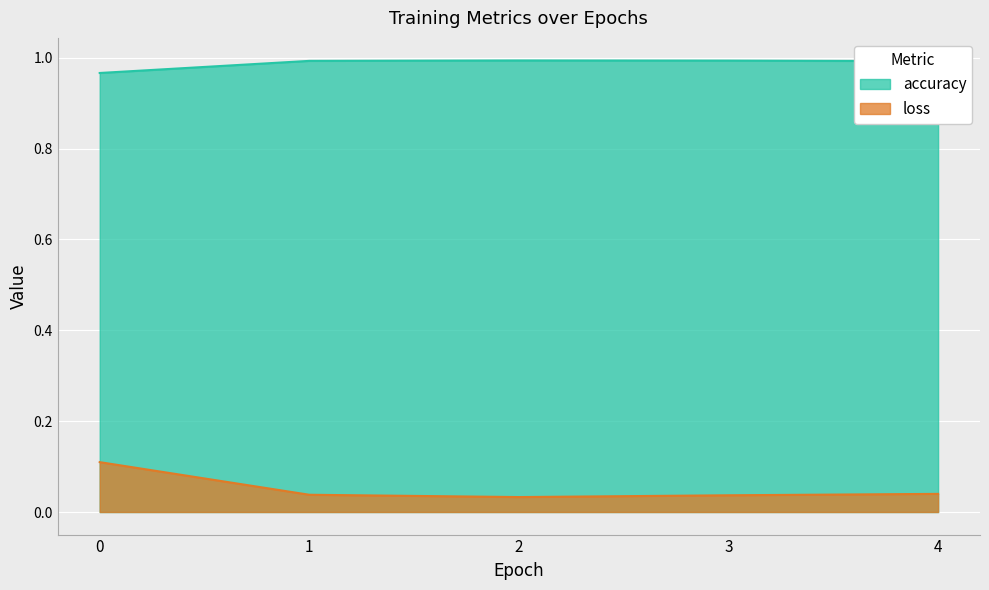

What is the sum of the loss values at 2 and 1?

0.1